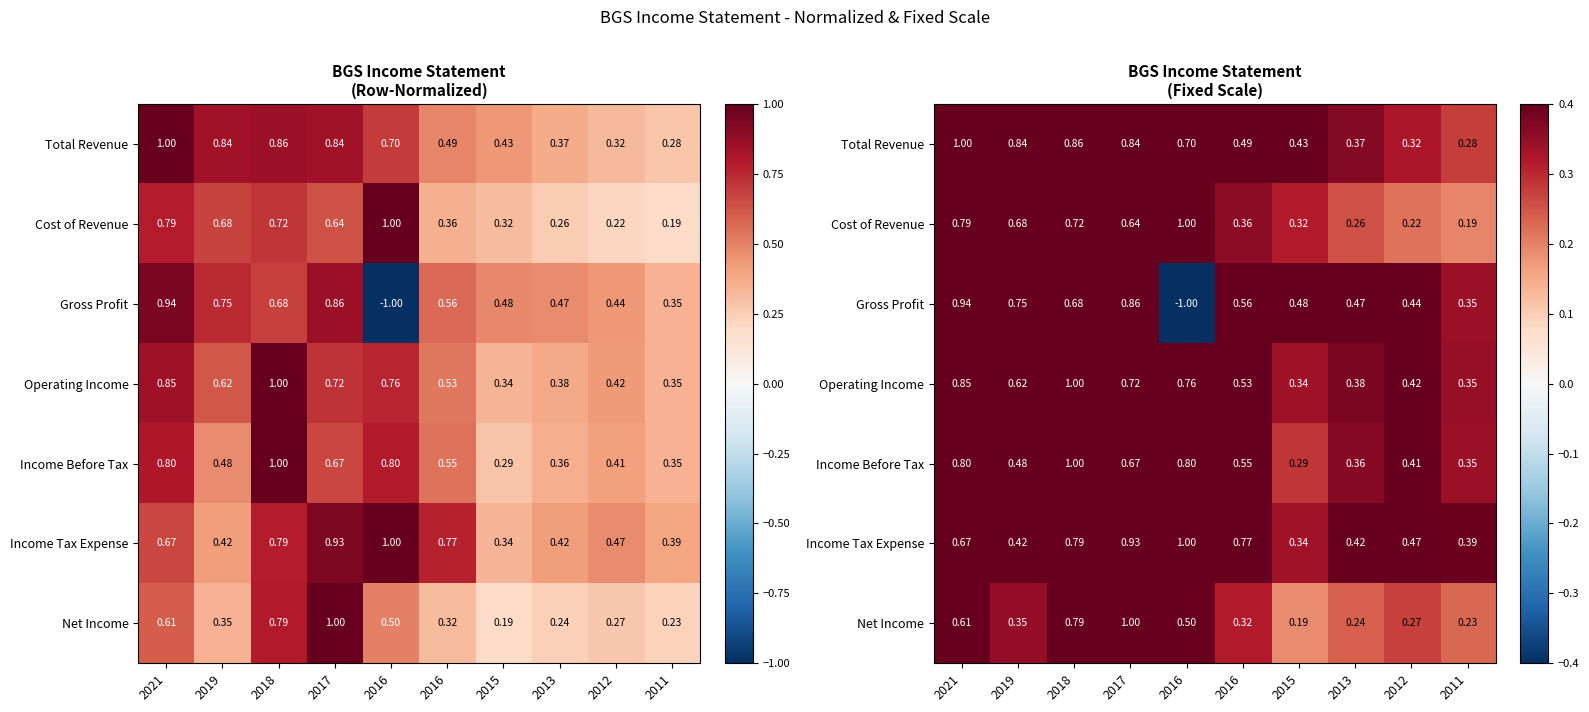

Where is Net Income nearest to the value 0?

2015